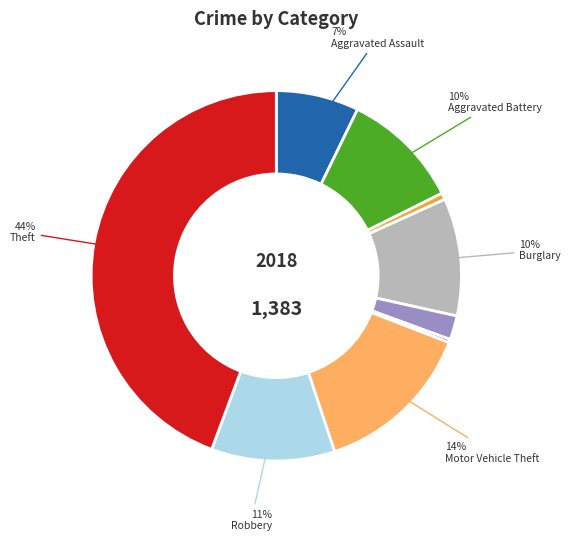

Rank the categories by value from highest to lowest.

Theft, Motor Vehicle Theft, Robbery, Aggravated Battery, Burglary, Aggravated Assault, Criminal Sexual Assault, Arson, Homicide